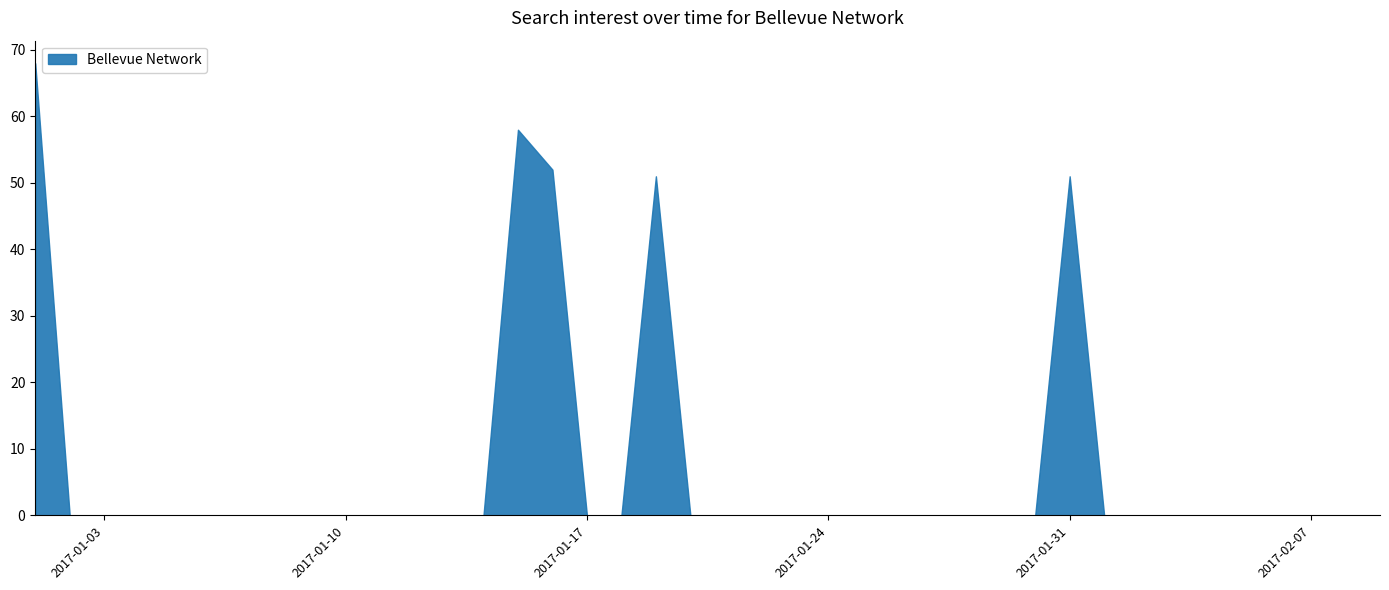

What is the maximum value shown in the chart?

68